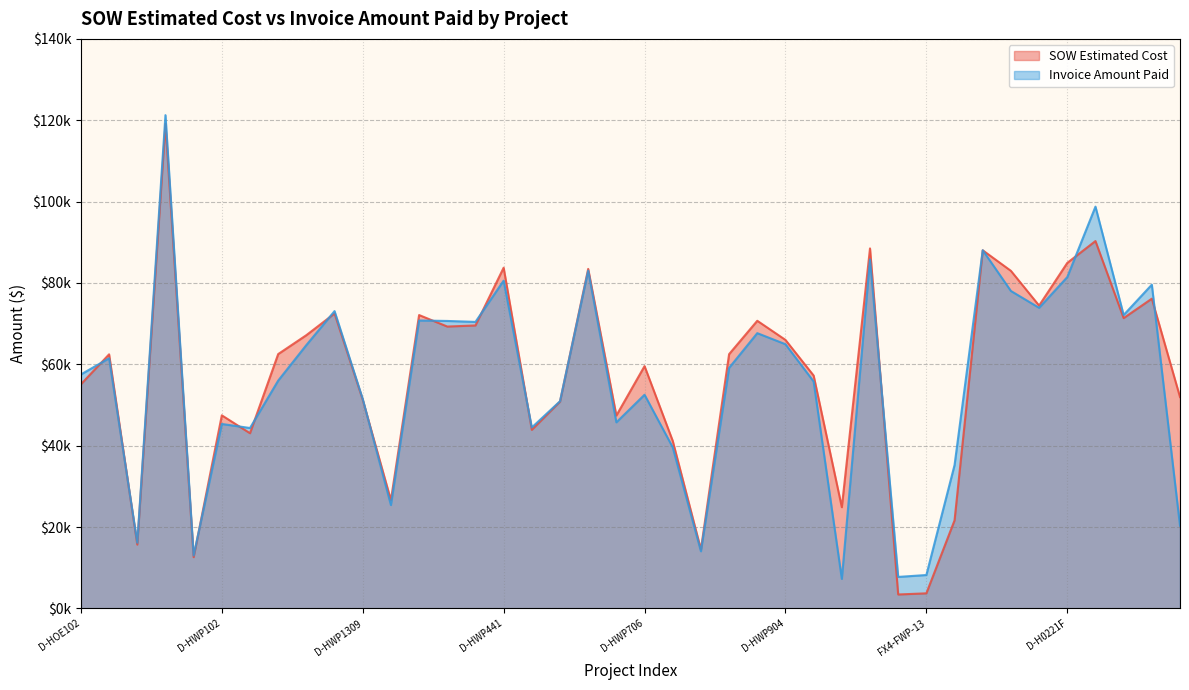

Reading right to left, extract all data points from this chart.

SOW Estimated Cost: 51958.0	76139.5	71361.0	90302.0	84935.5	74446.0	82979.5	88033.5	21648.8	3707.3	3425.6	88491.8	24886.5	57237.0	66004.5	70705.5	62502.0	14497.5	41187.0	59562.5	47414.0	83462.0	50824.5	43895.5	83754.0	69555.0	69288.0	72118.0	26617.0	51295.0	72492.0	67171.5	62522.5	43064.0	47461.5	12601.5	119135.3	15690.1	62460.4	55089.0
Invoice Amount Paid: 20330.3	79581.5	72125.0	98764.5	81445.0	73894.0	78032.0	88045.5	35235.0	8209.7	7741.4	85791.2	7262.0	55777.0	64943.5	67666.0	59129.5	14042.0	39597.5	52525.5	45744.0	83033.0	50928.5	44479.5	80572.5	70432.0	70664.0	70778.0	25405.0	51485.5	73087.5	64739.0	56001.0	44346.0	45340.0	13008.1	121256.6	16153.8	61491.1	57509.0